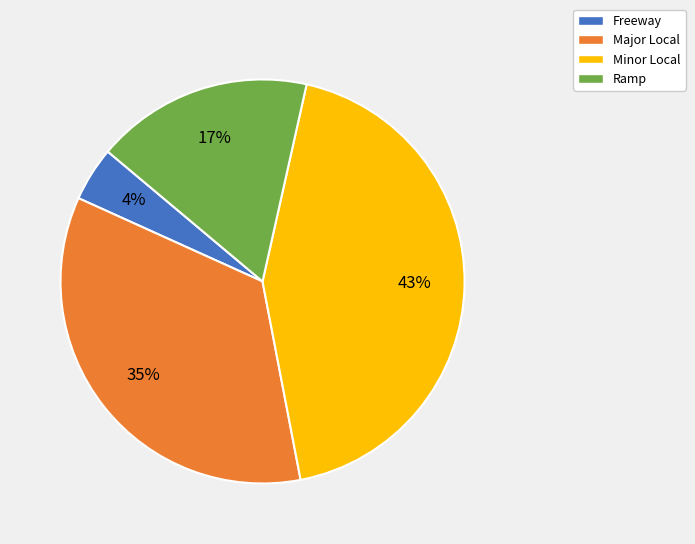

Which category has the smallest portion of the pie?

Freeway